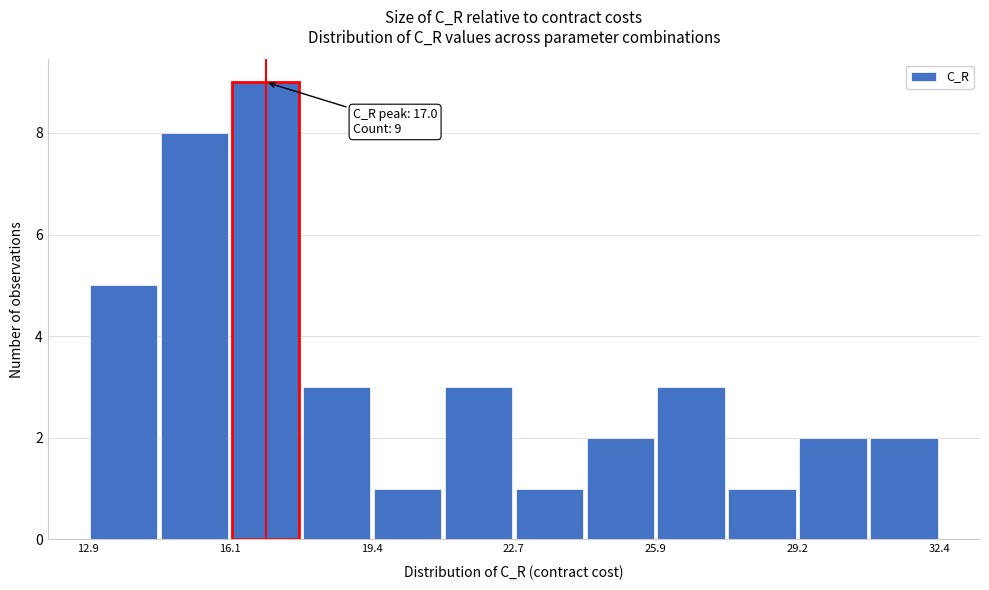

Around what value on the x-axis is the tallest bar? Give the approximate position of its centre, as read against the axis.

17.0